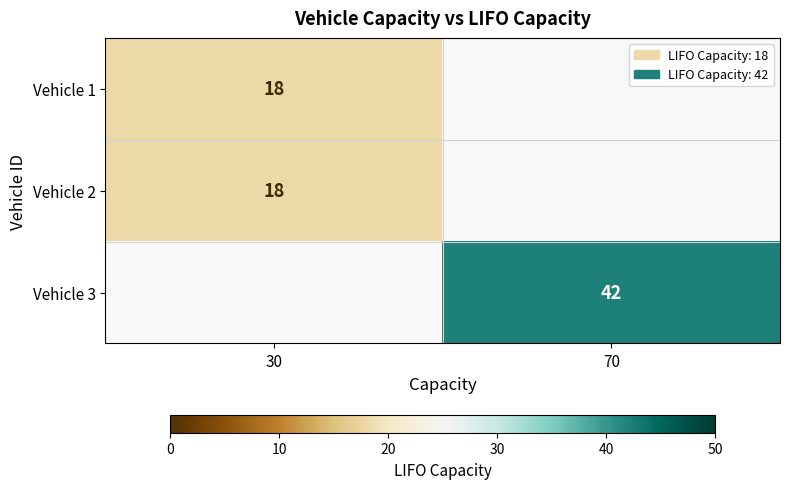

The value of Vehicle 1 at 30 is 18. True or false?

True